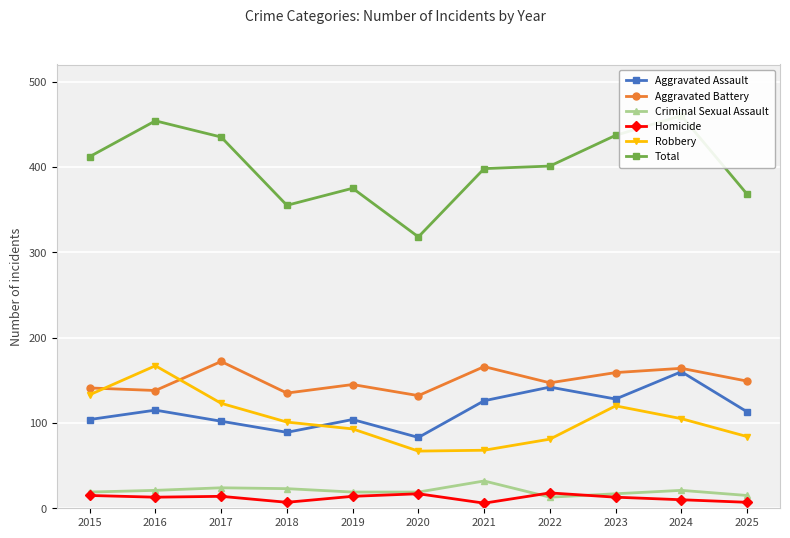

Between 2020 and 2025, which series saw the biggest shift?

Total